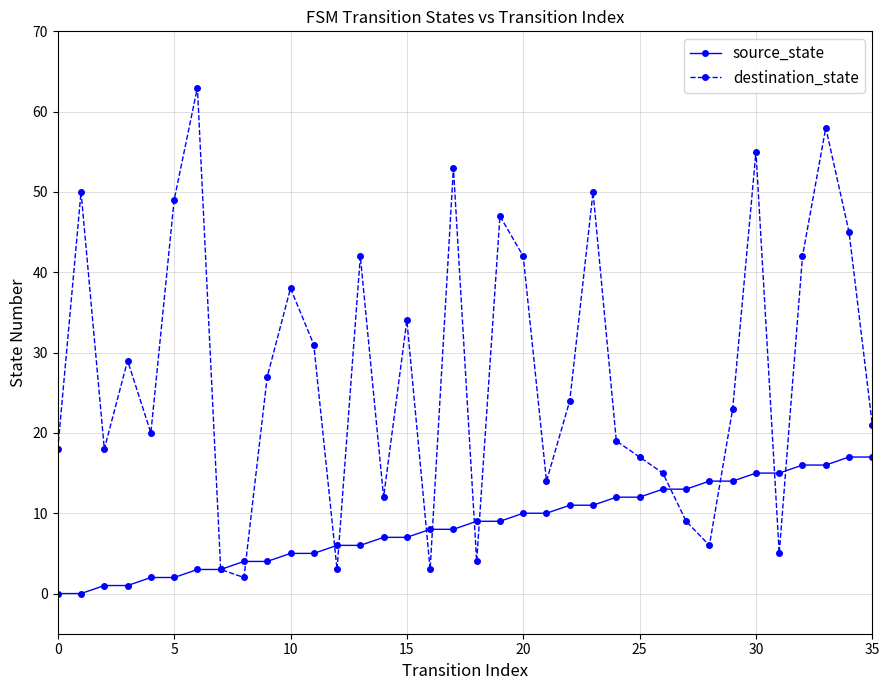

Which series has the largest total across all categories?

destination_state